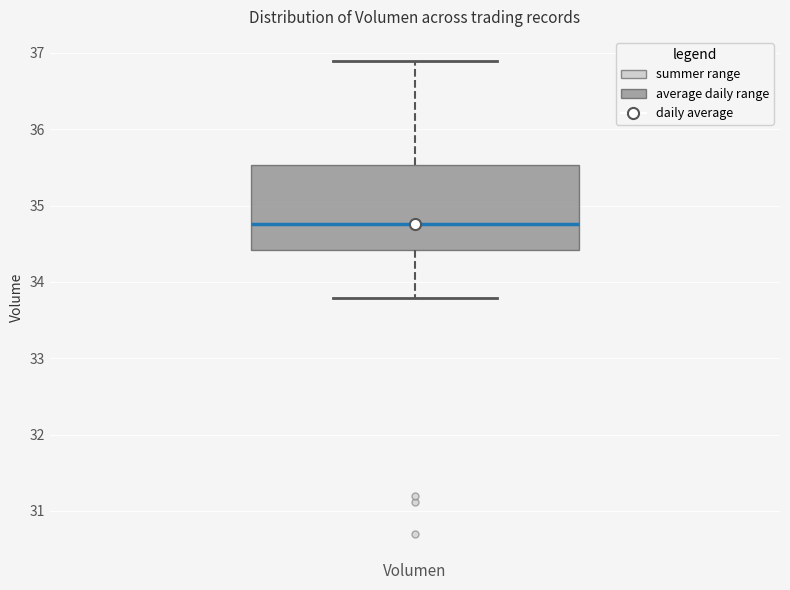

Transcribe this box plot: give where the median line is, the range the box spans, and where the two whiskers end, as read against the y-axis. The values are not printed on the chart, so give them approximately, as read against the axis.

median 34.8, box 34.4 to 35.5, whiskers 33.8 to 36.9